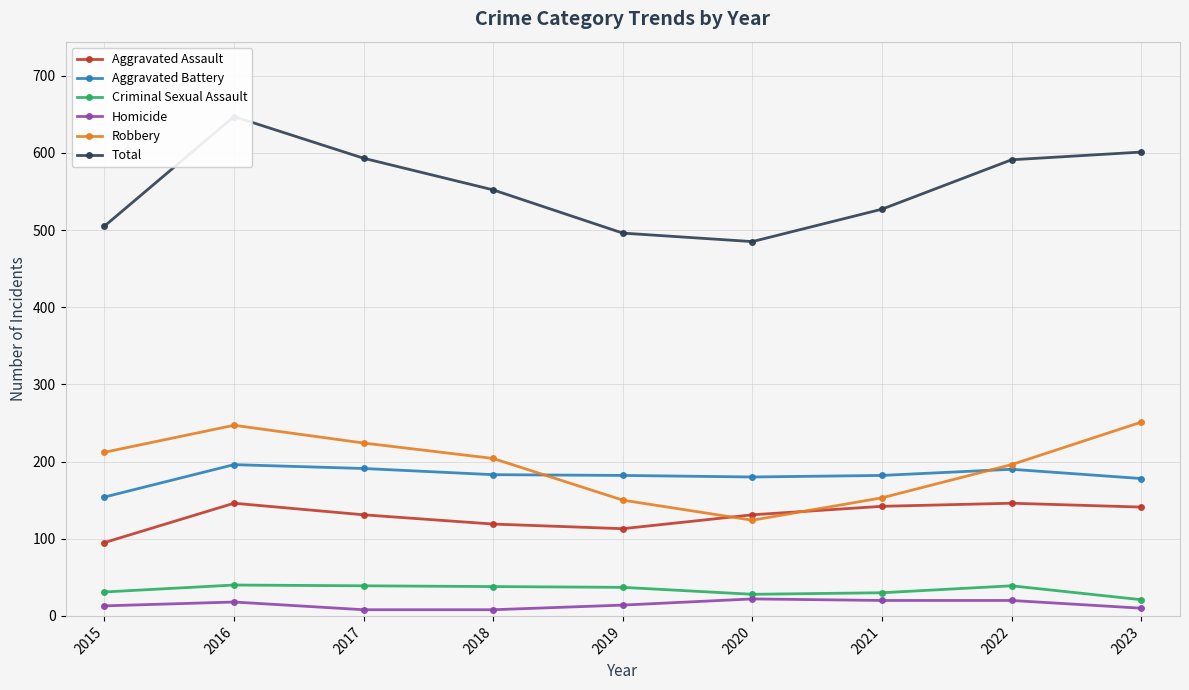

How many Homicide values are between 10 and 20?

6